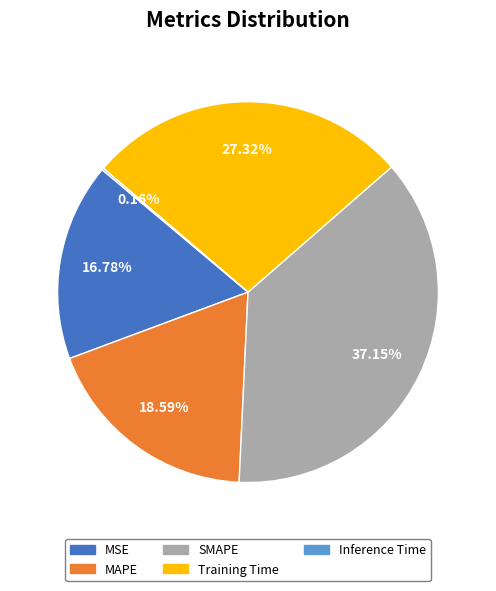

Does MSE account for over 50% of the chart?

No